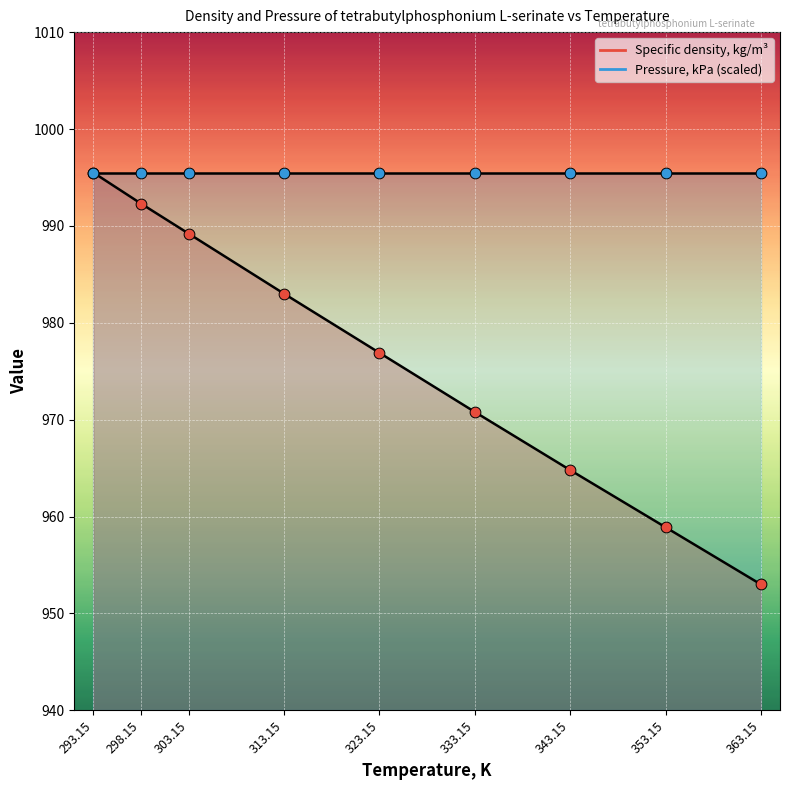

What is the change in value from 303.15 to 313.15?

-6.2